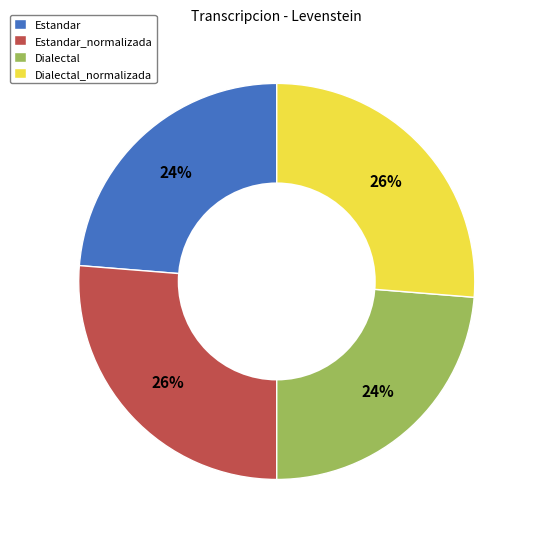

To the nearest percent, what portion does Estandar_normalizada represent?

26%